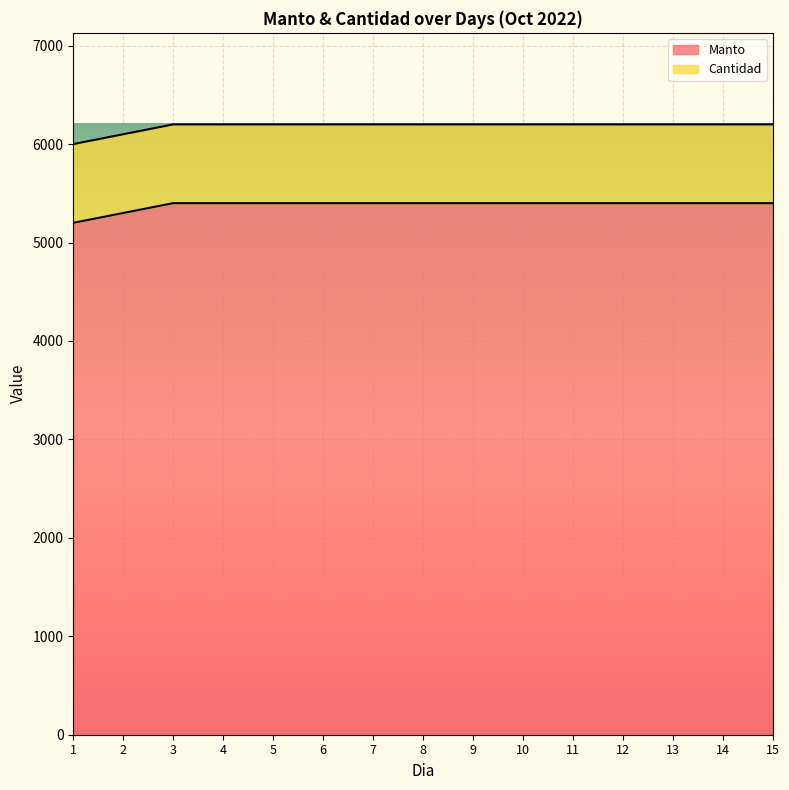

What is the value of the 10th point from the left?

5400